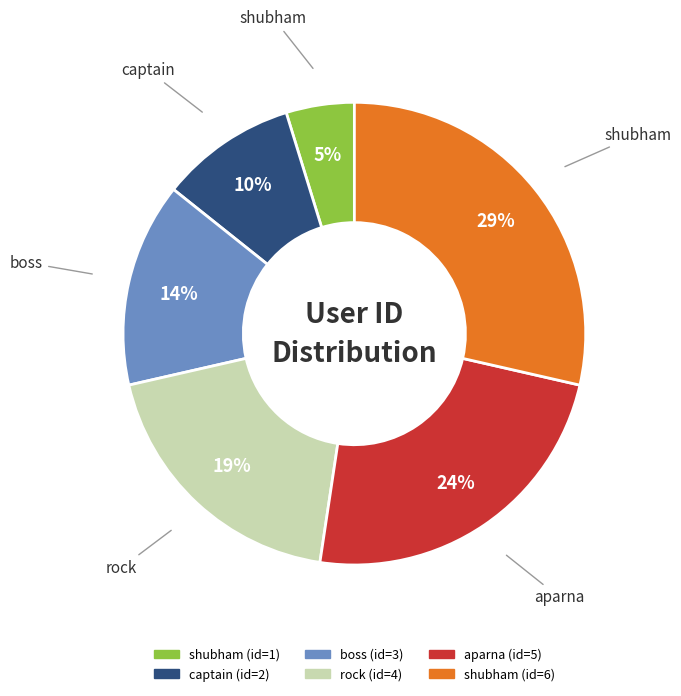

To the nearest percent, what is the average slice percentage?

17%